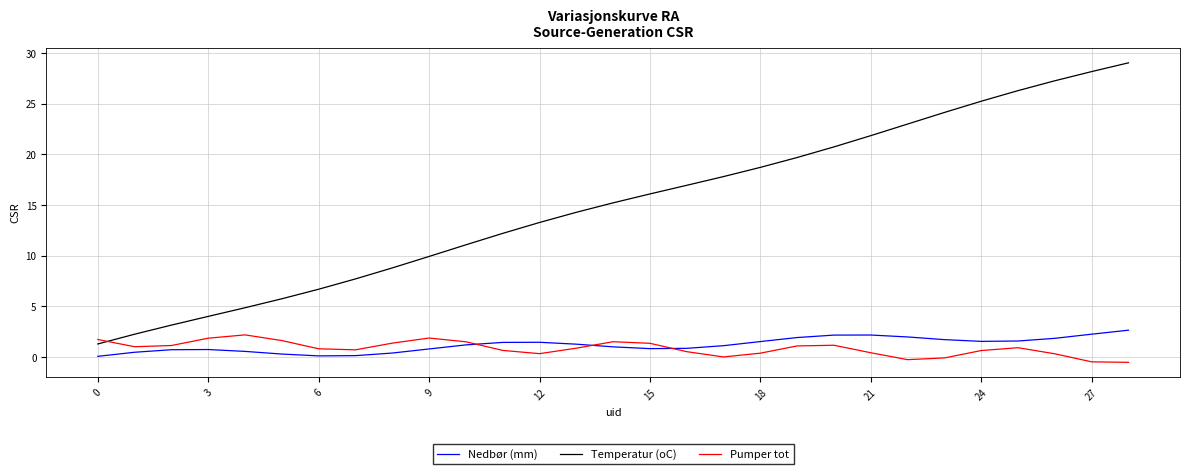

What is the maximum value for Temperatur (oC)?

29.0